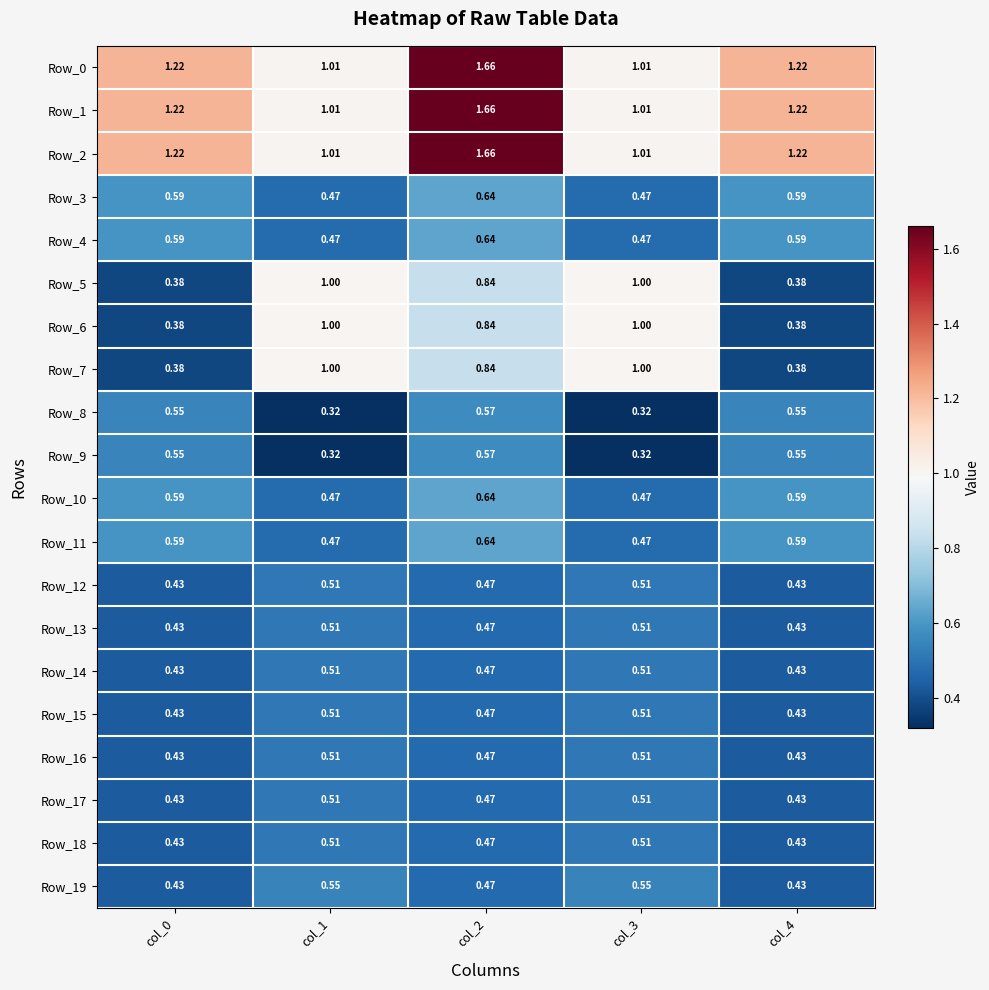

Is the value of Row_4 at col_1 greater than the value of Row_5 at col_0?

Yes